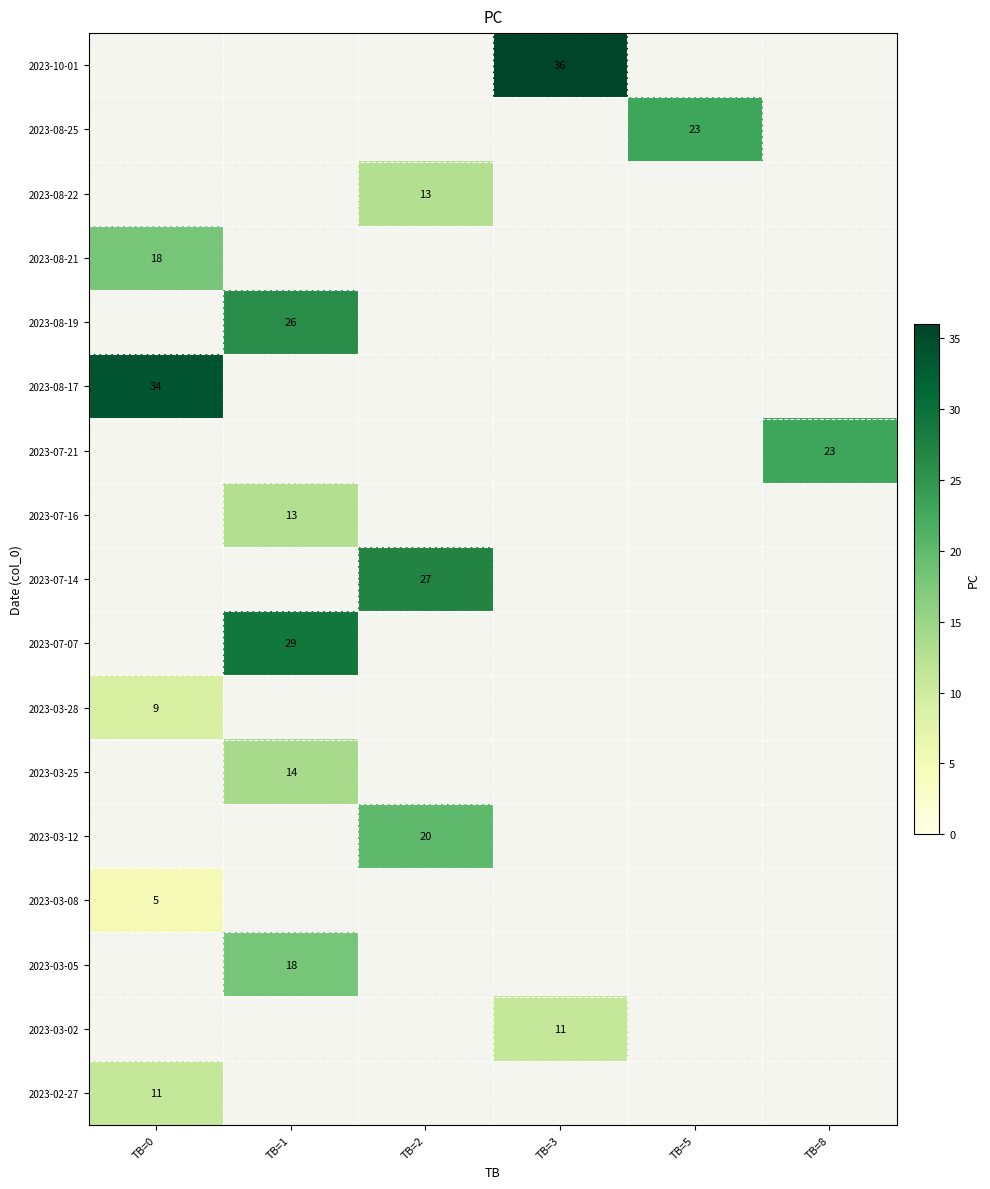

True or false: 2023-08-21 has a value of 29 at TB=0.

False